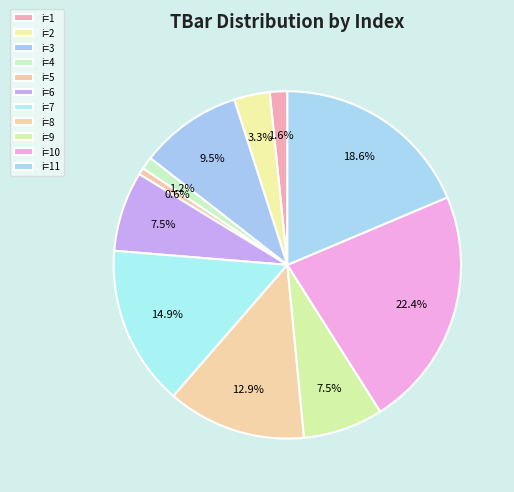

How many segments does this pie chart have?

11